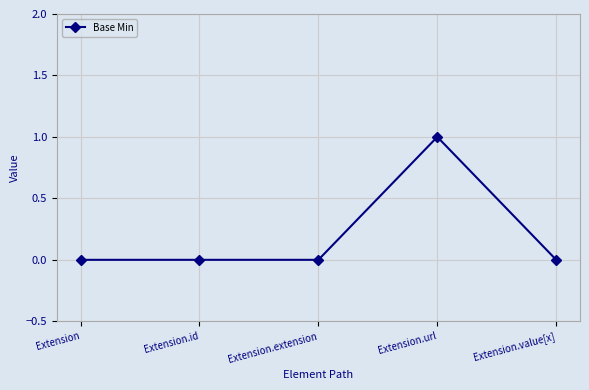

True or false: the data shows 0 at Extension.extension.

True